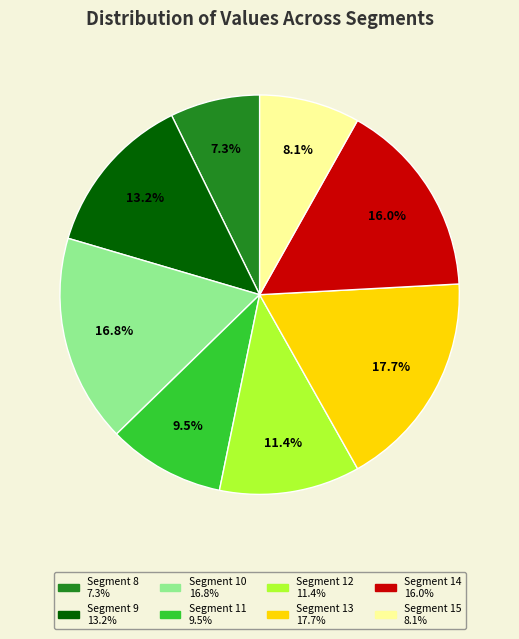

Is there a majority slice in this chart?

No